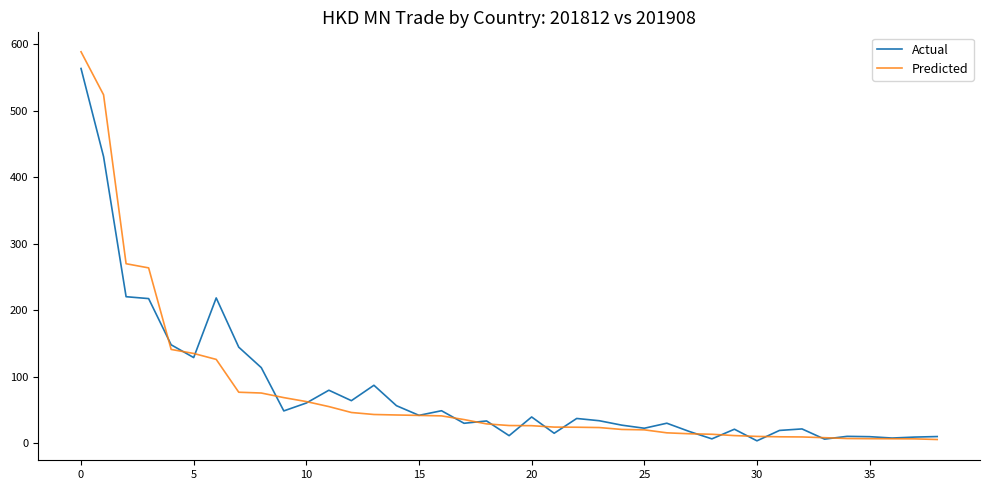

Which series has the widest spread of values?

Predicted